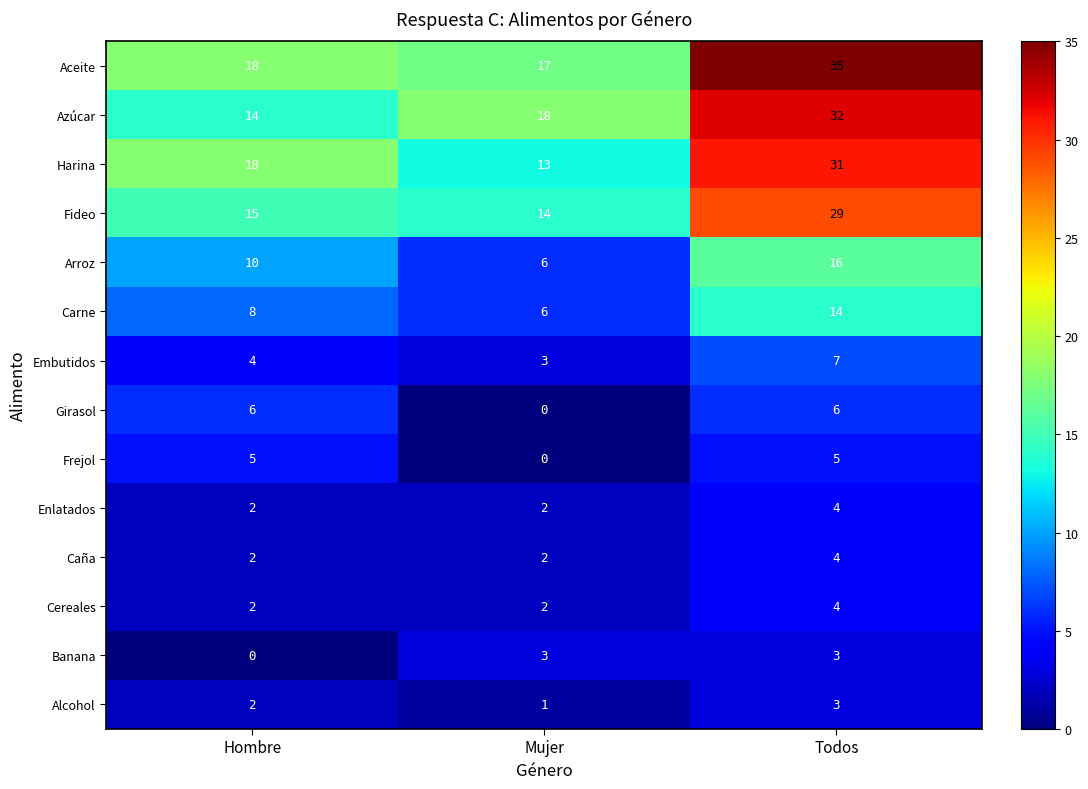

What is the spread (max minus min) of values at Todos?

32